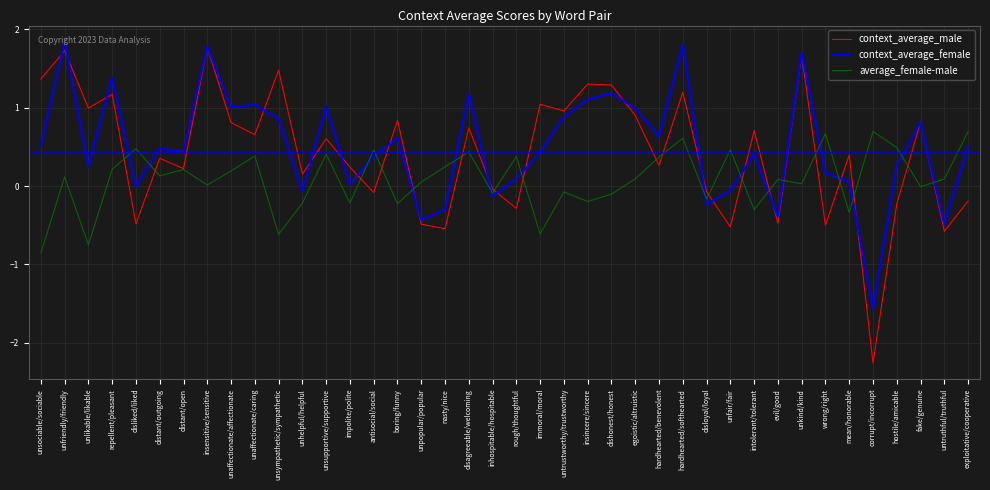

What is the sum of the average_female-male values at dishonest/honest and hardhearted/benevolent?

0.3